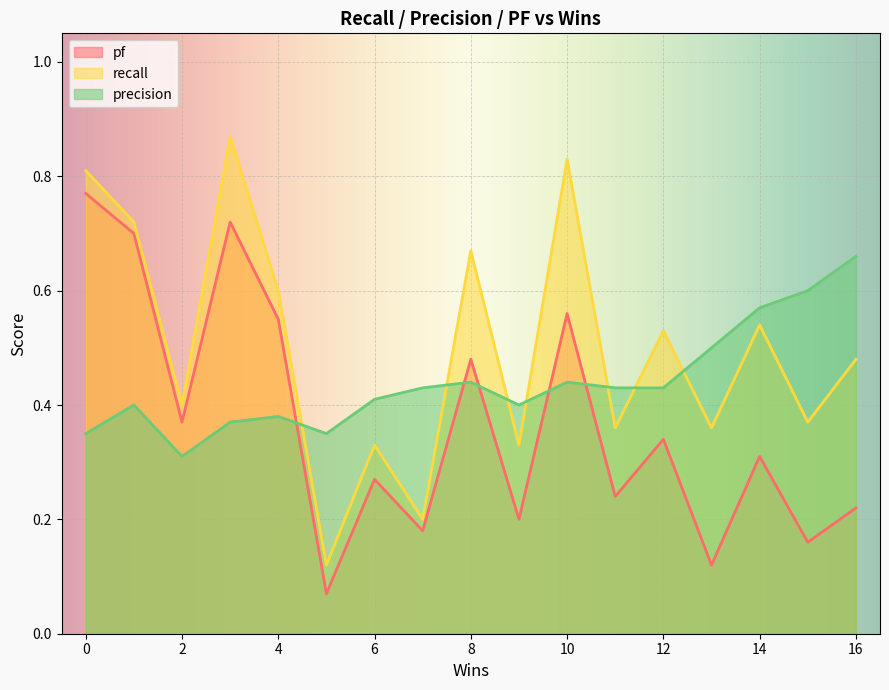

Which series has the largest total across all categories?

recall